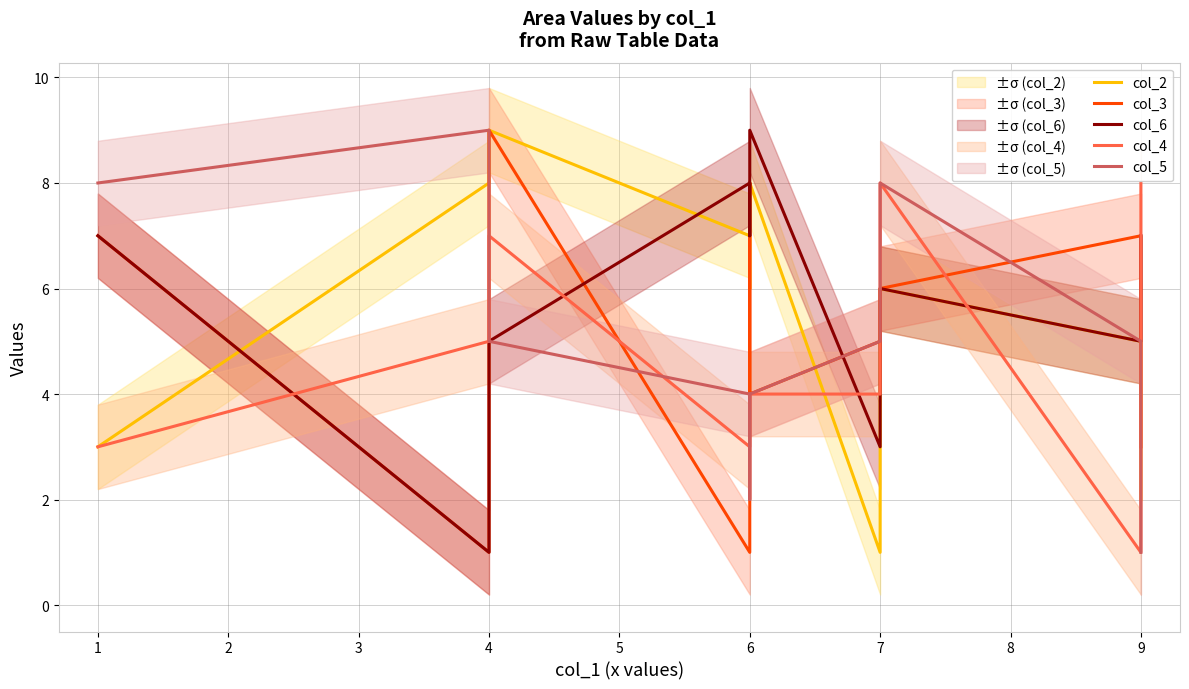

Which label corresponds to the smallest value in the chart?

7